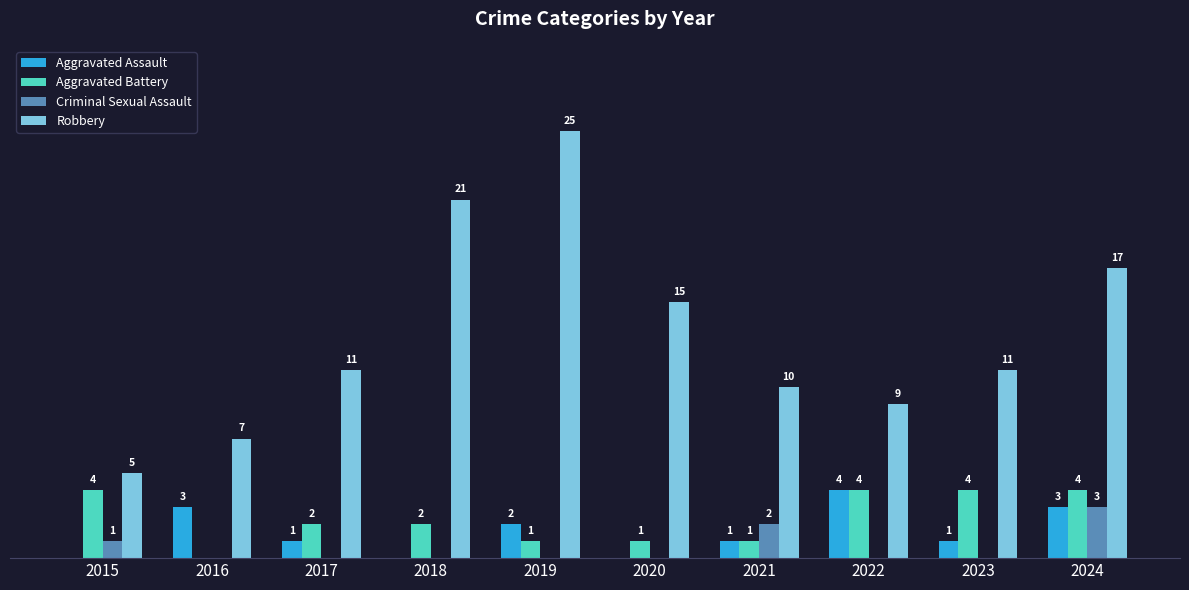

Which series has the largest total across all categories?

Robbery